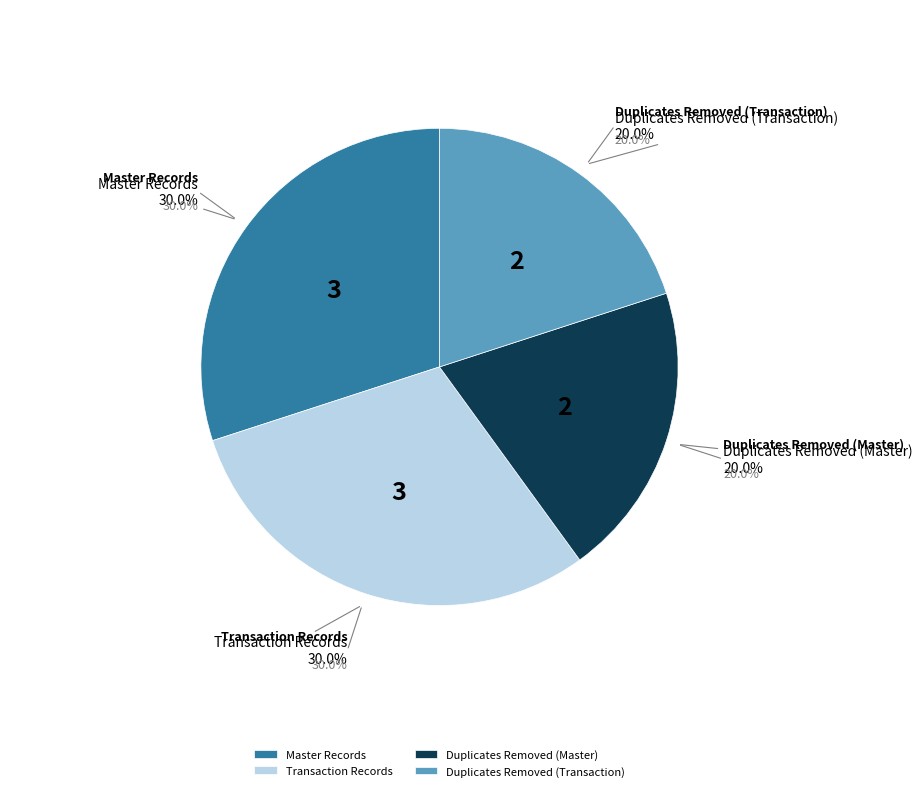

The Transaction Records slice represents 30% of the pie. True or false?

True